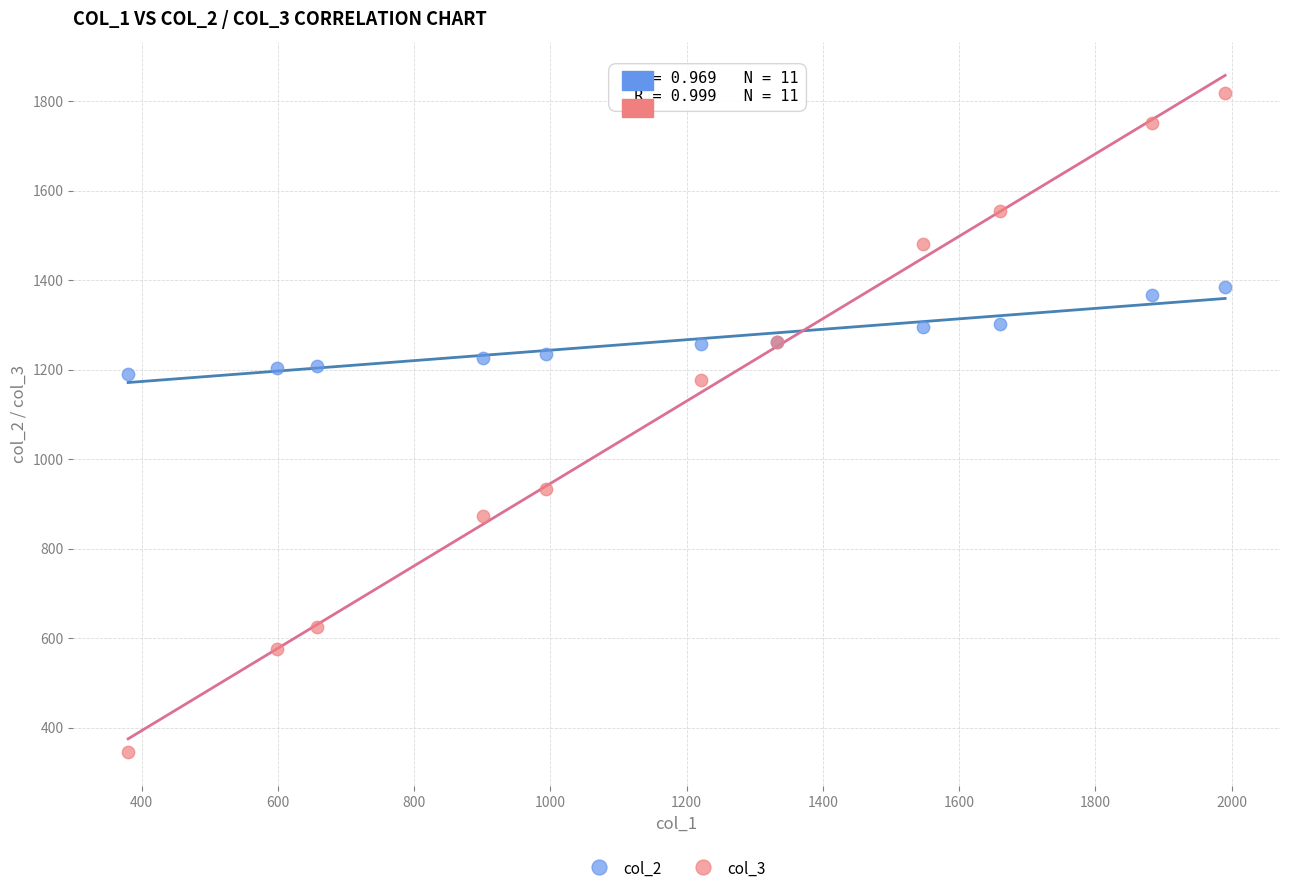

Which series reaches the minimum Y coordinate?

col_3